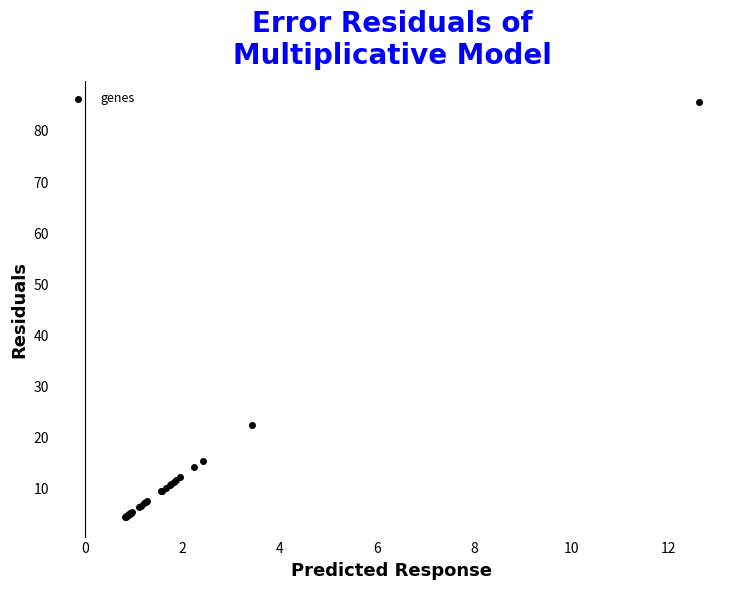

What Y value in the scatter plot is closest to 45?

22.5